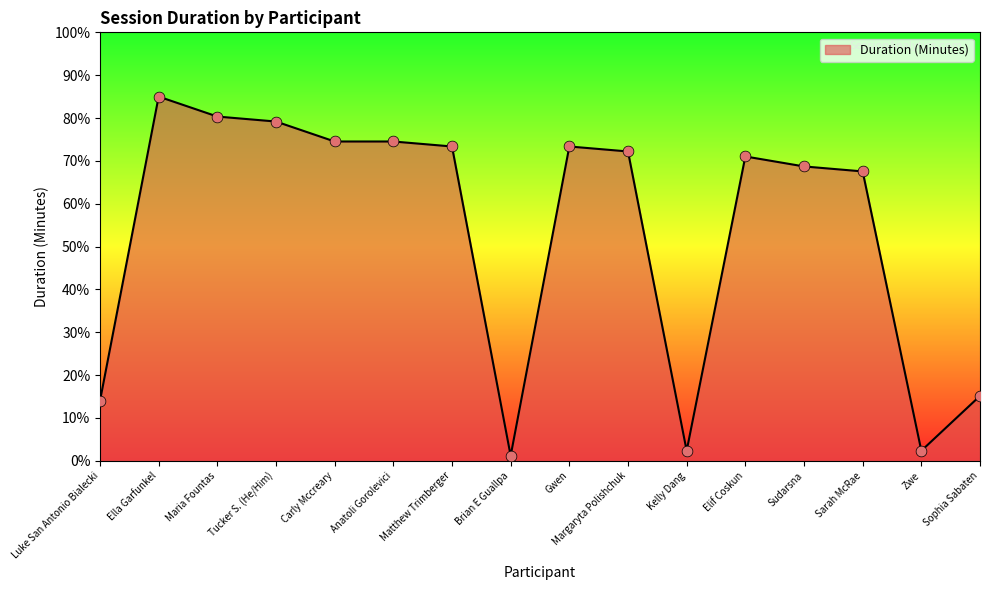

Which has a higher value, Kelly Dang or Anatoli Gorolevici?

Anatoli Gorolevici